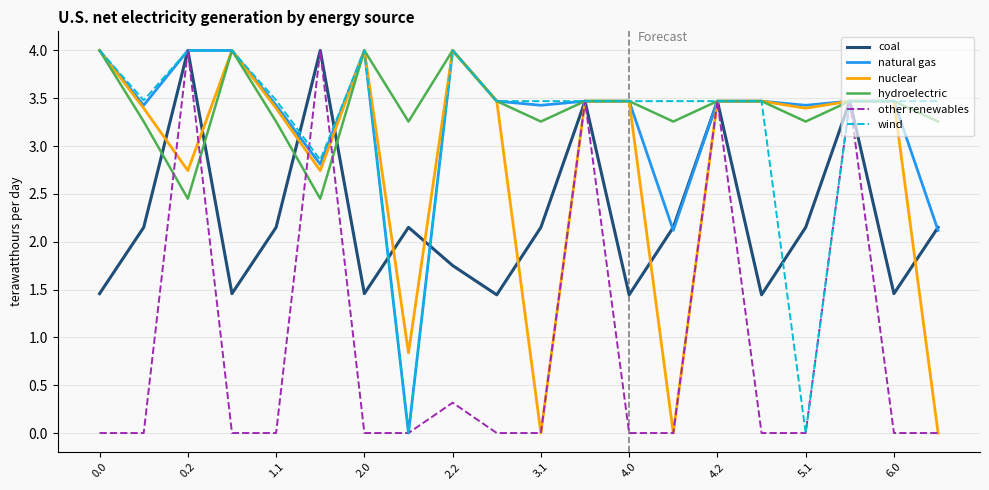

Does the chart display data point markers on the line(s)?

No